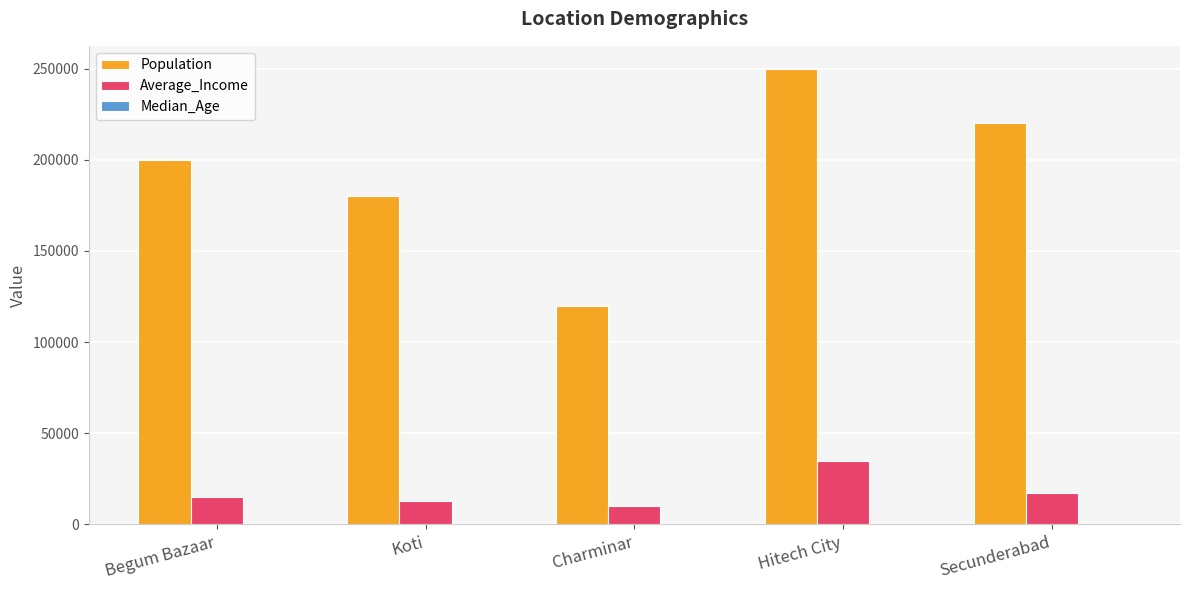

Which series has the largest total across all categories?

Population